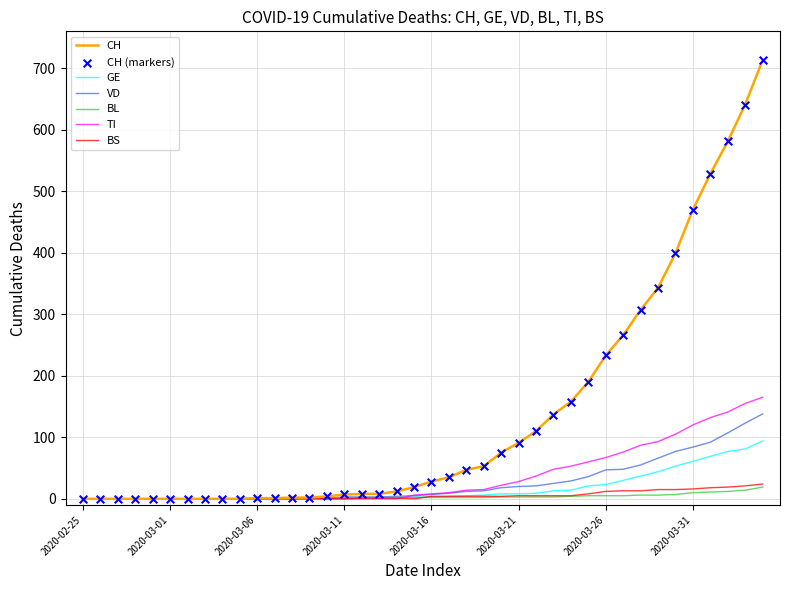

Which series has the largest range (max minus min)?

CH